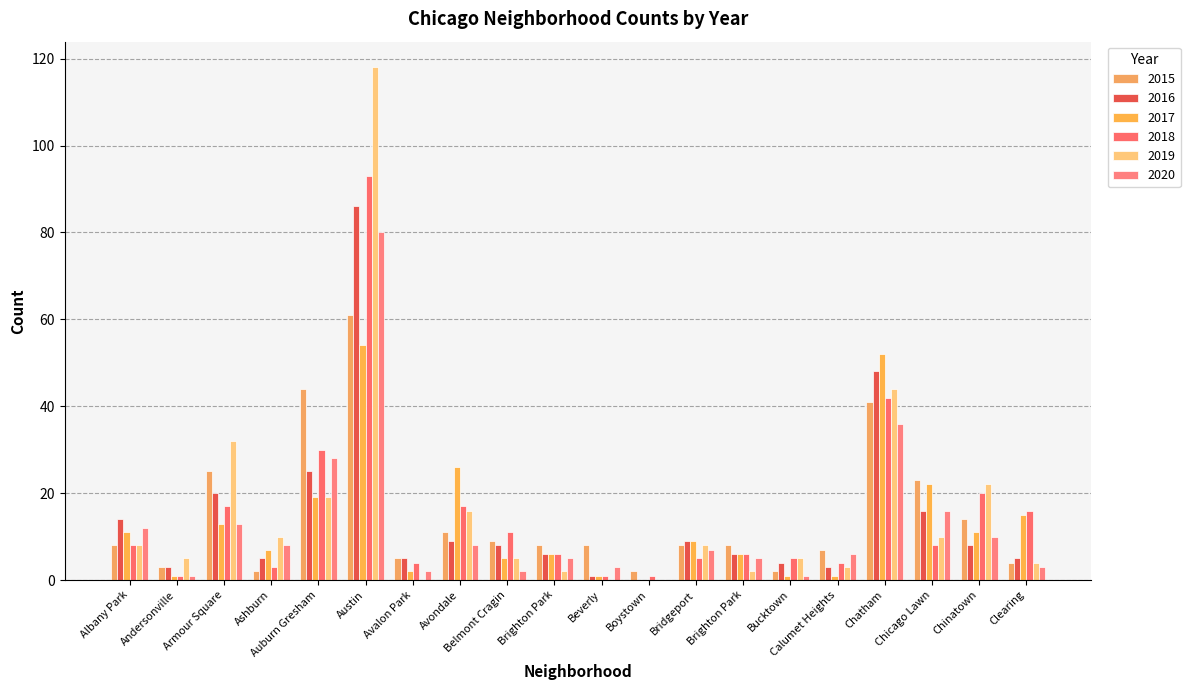

What are all the series names shown in the legend?

2015, 2016, 2017, 2018, 2019, 2020